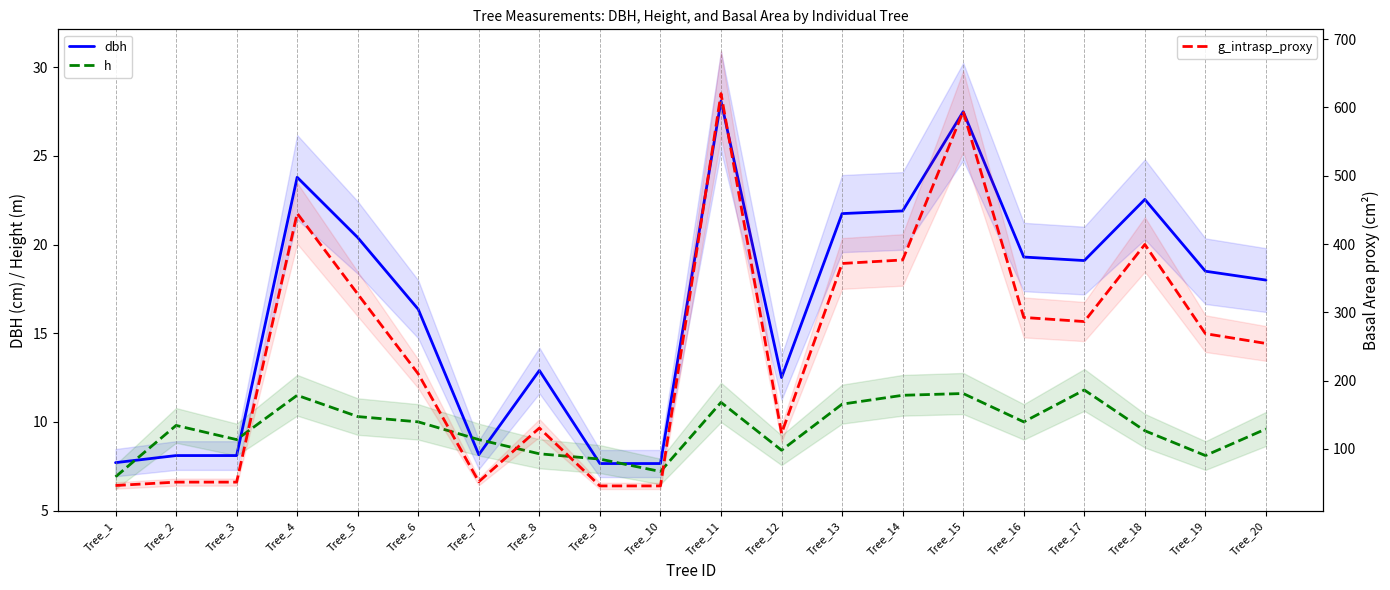

At which category does the chart reach its minimum across all series?

Tree_1